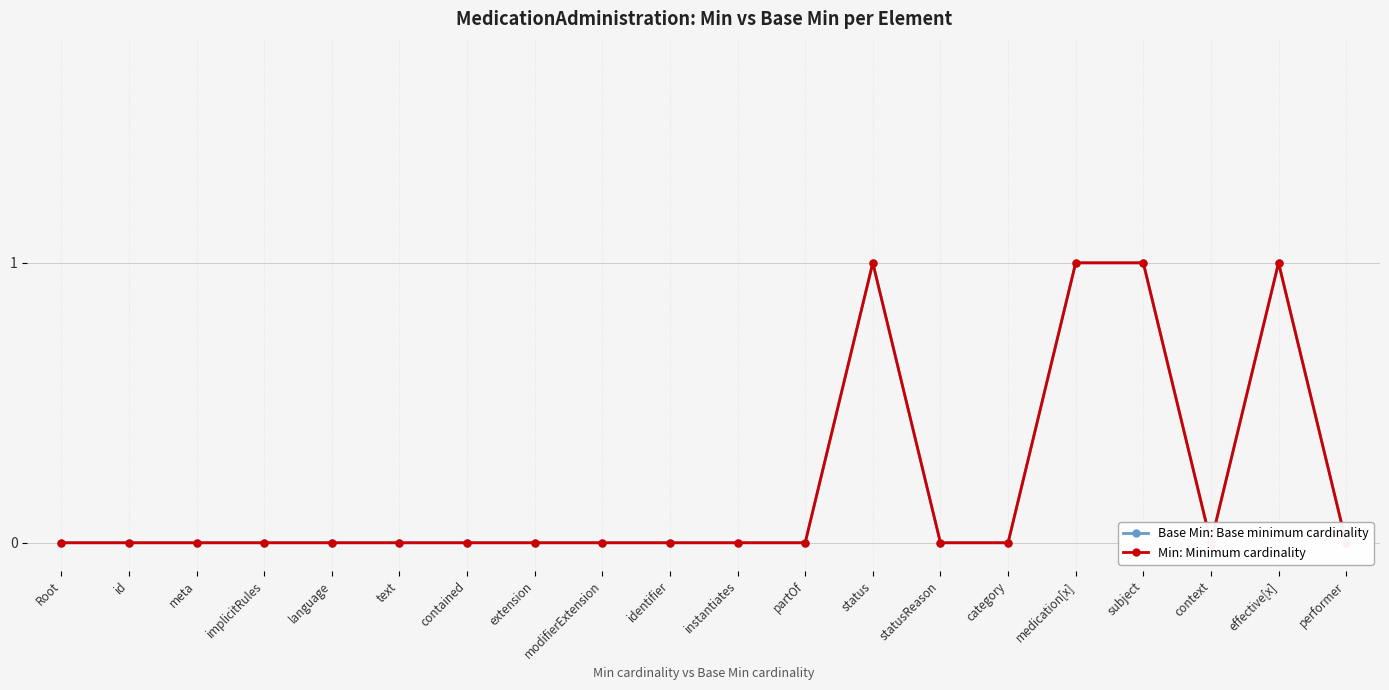

Which category has the lowest value across all series?

Root